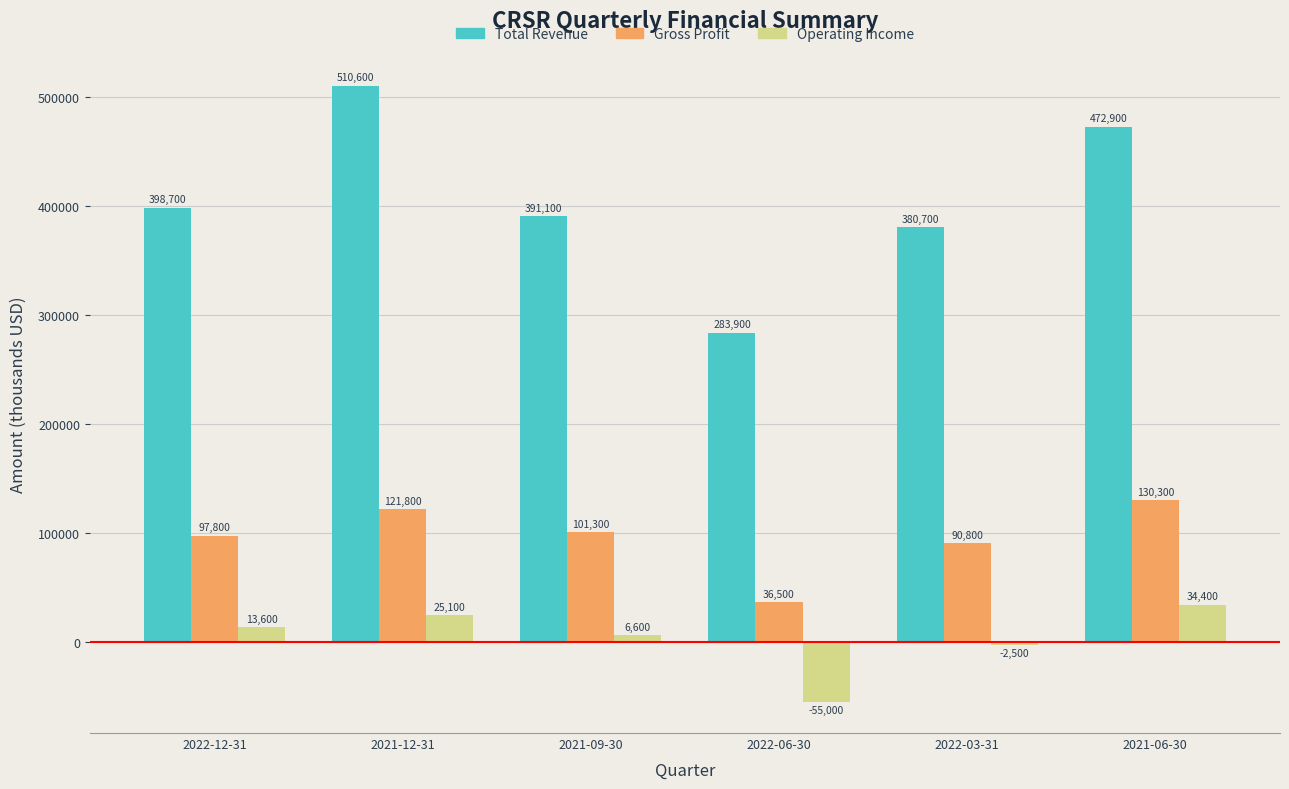

What is the minimum value for Total Revenue?

283900